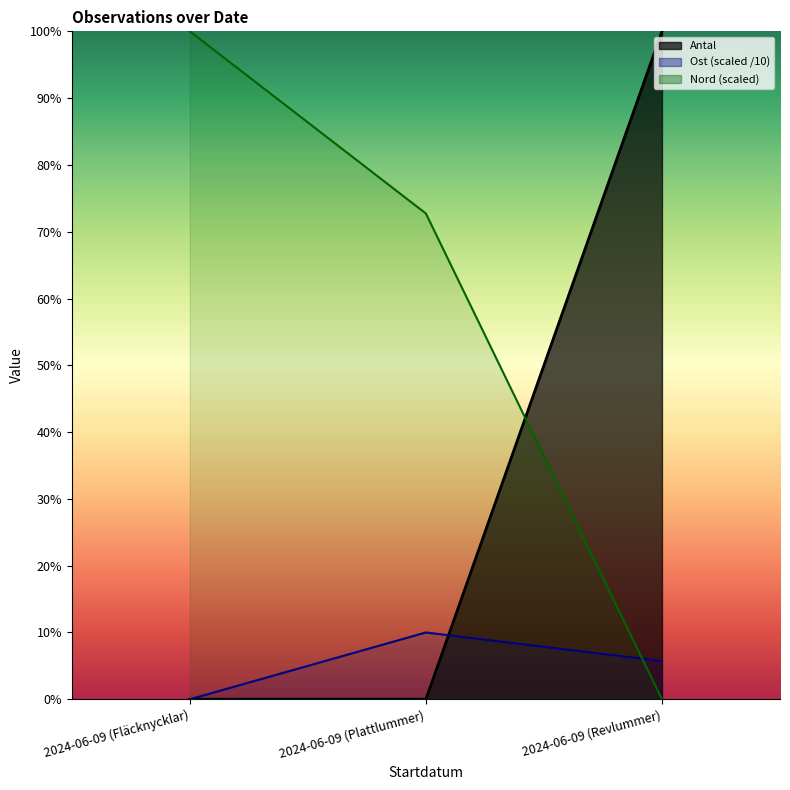

Between 2024-06-09 (Fläcknycklar) and 2024-06-09 (Revlummer), which is larger?

2024-06-09 (Revlummer)